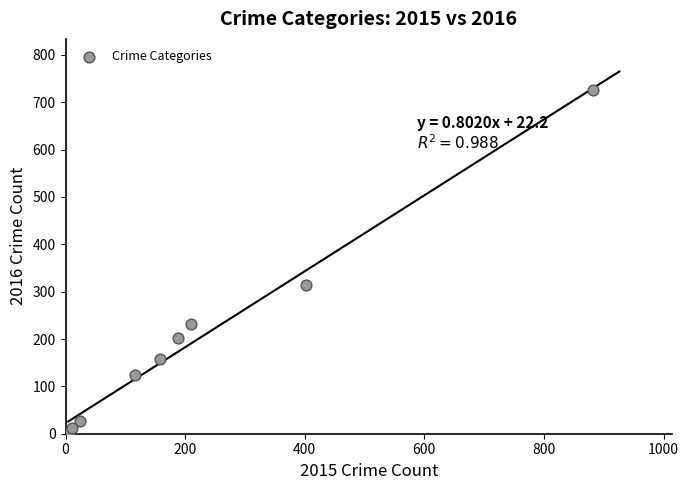

What is the range of Y values (max minus min)?

721